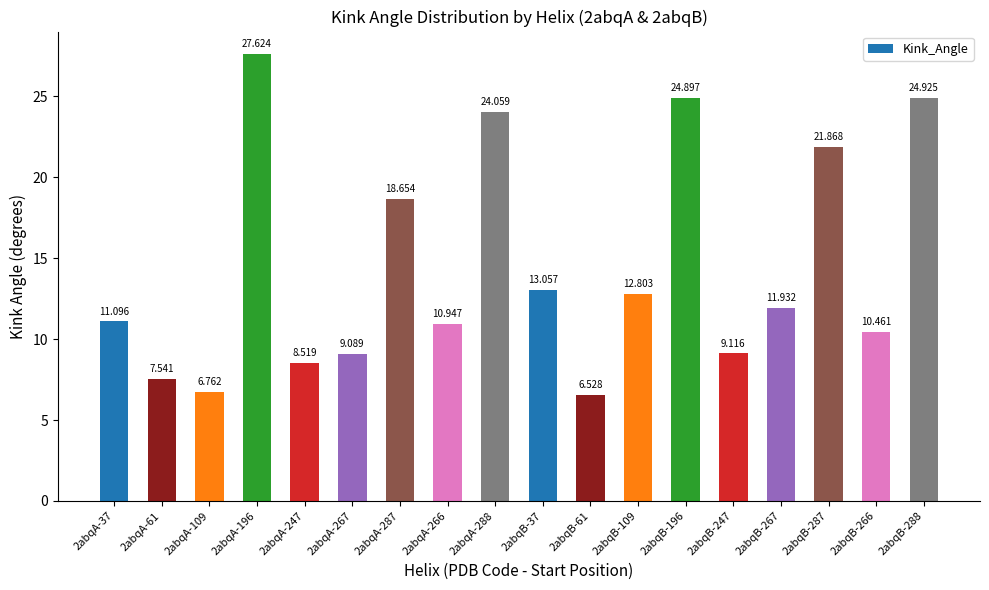

Which category has the lowest value across all series?

2abqB-61